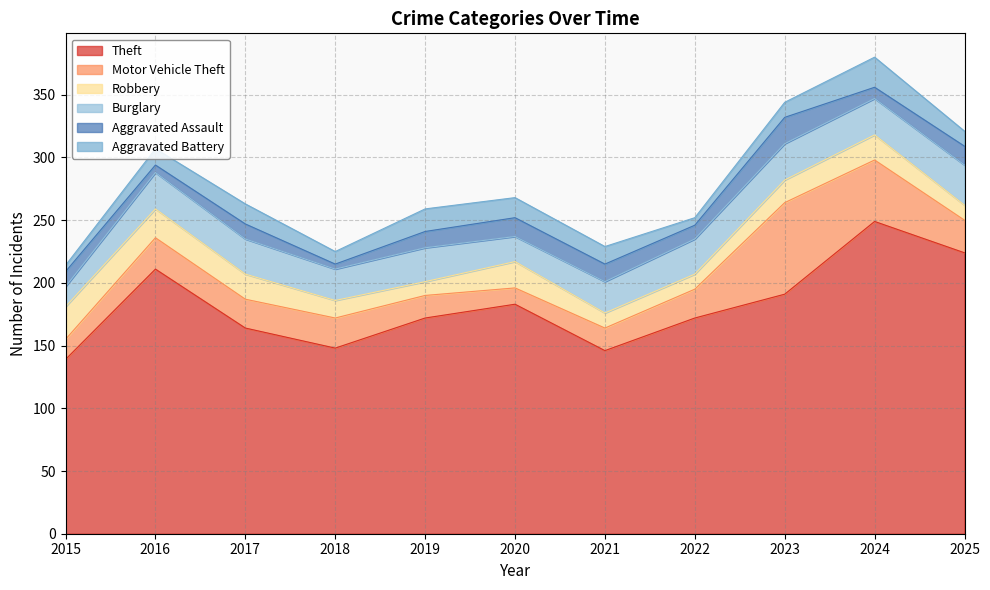

Does the chart have visible grid lines?

Yes